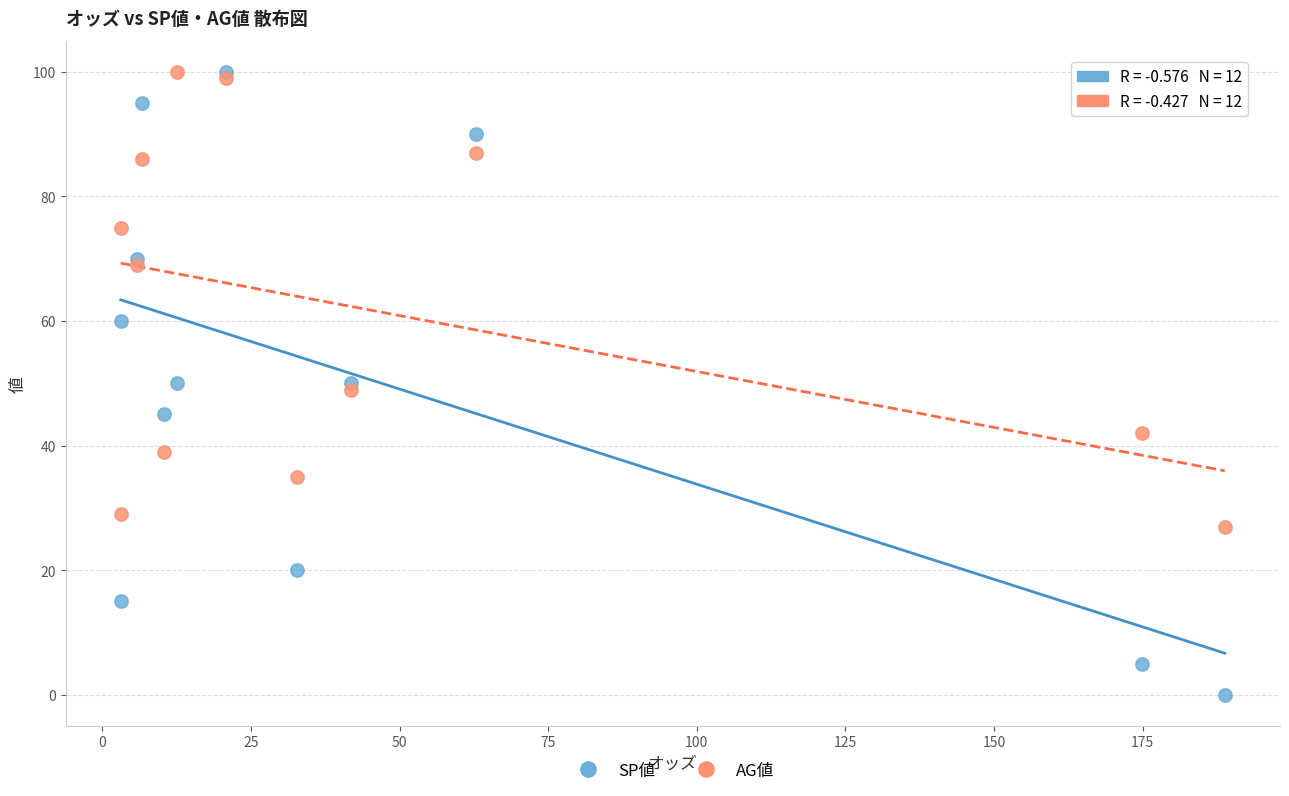

In the AG値 series, what Y value is closest to 63?

69